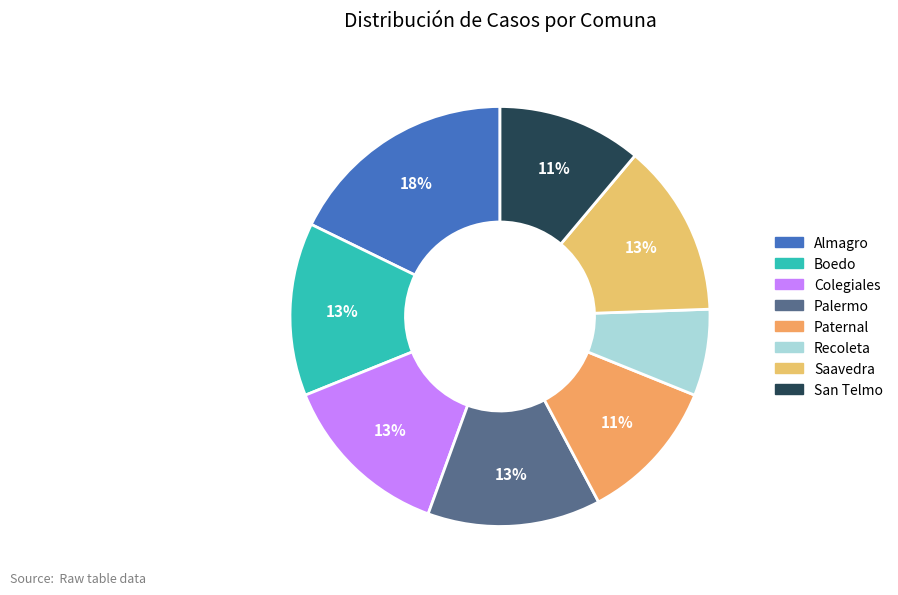

Count the number of slices in the pie.

8